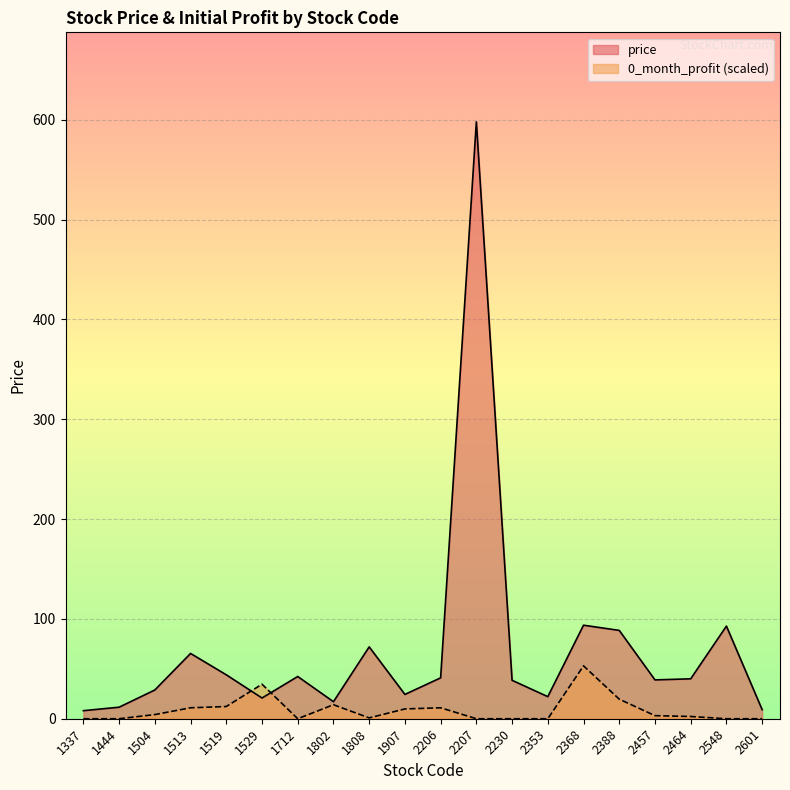

Rank the categories by price value from lowest to highest.

1337, 2601, 1444, 1802, 1529, 2353, 1907, 1504, 2230, 2457, 2464, 2206, 1712, 1519, 1513, 1808, 2388, 2548, 2368, 2207